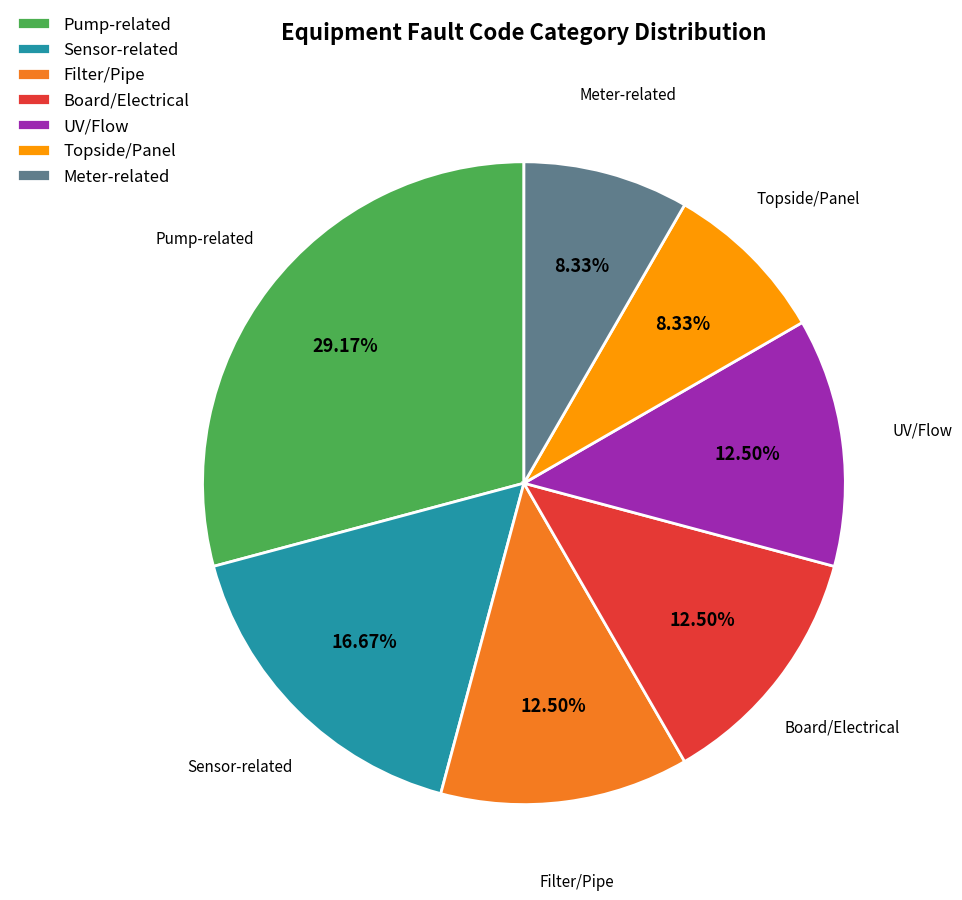

Is the sum of Topside/Panel and Pump-related greater than half?

No